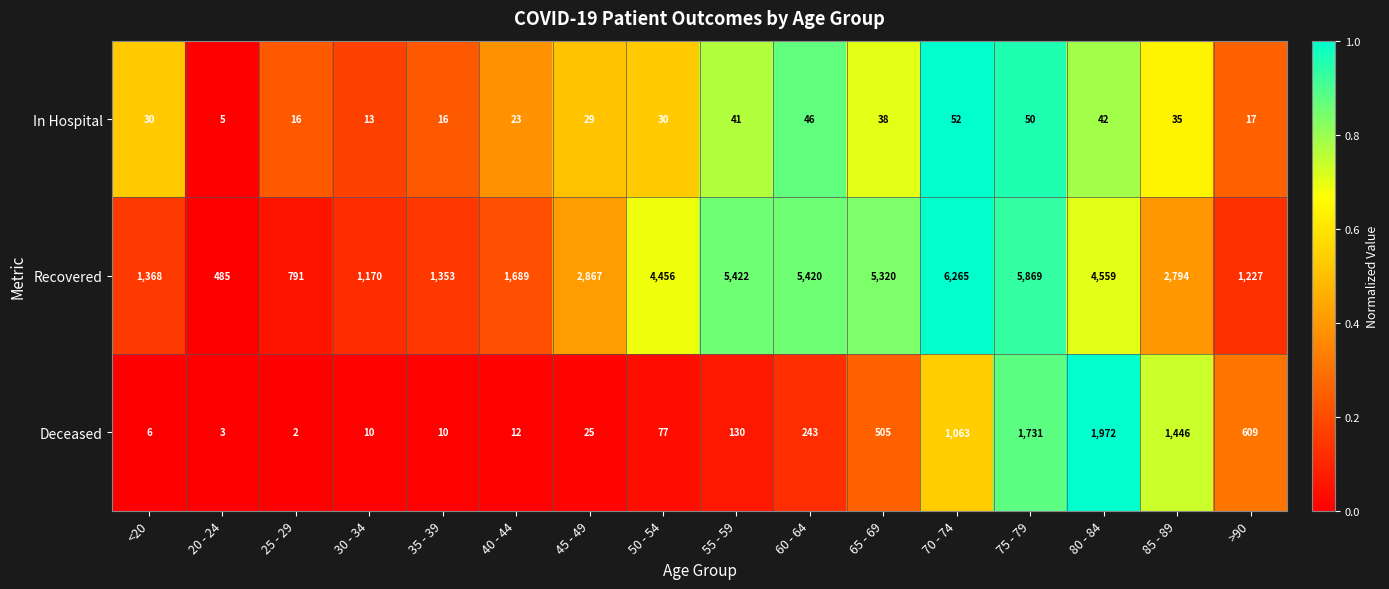

Count the number of categories in the chart.

16